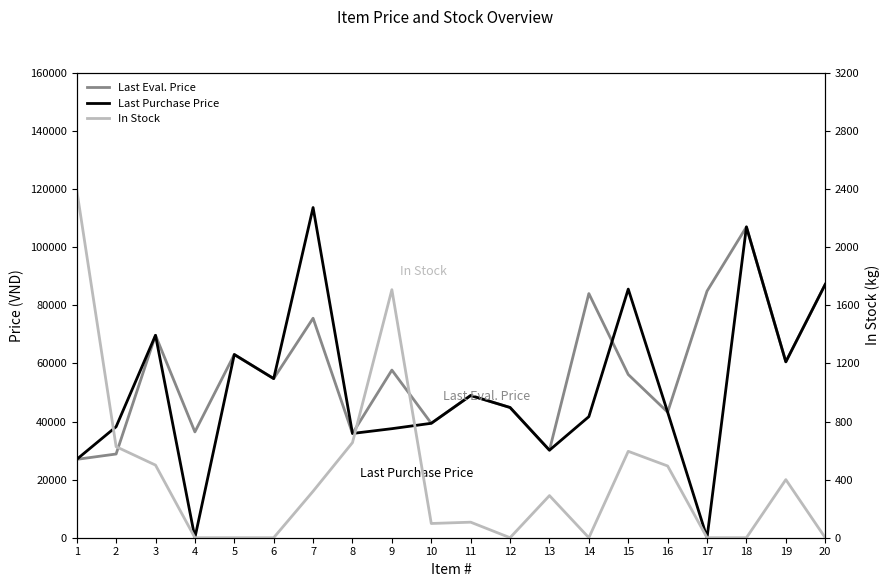

At which category does Last Purchase Price reach its first local valley?

4